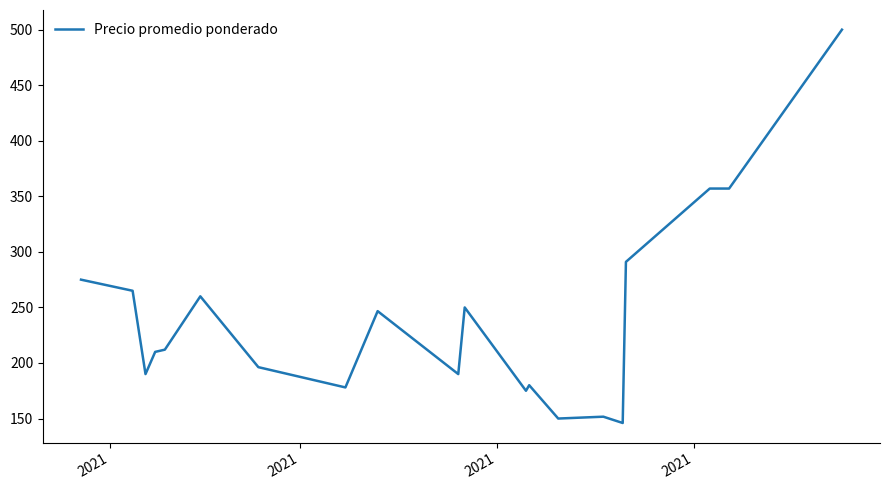

What is the minimum value shown in the chart?

146.0